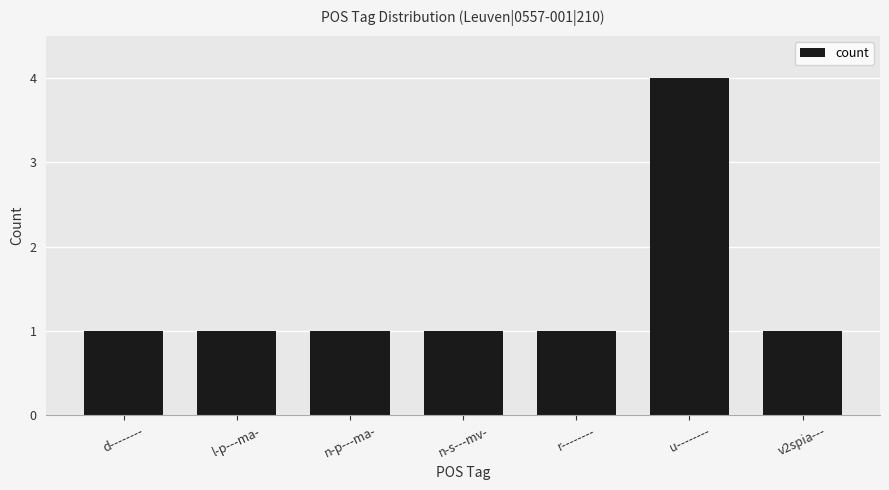

What is the minimum value shown in the chart?

1